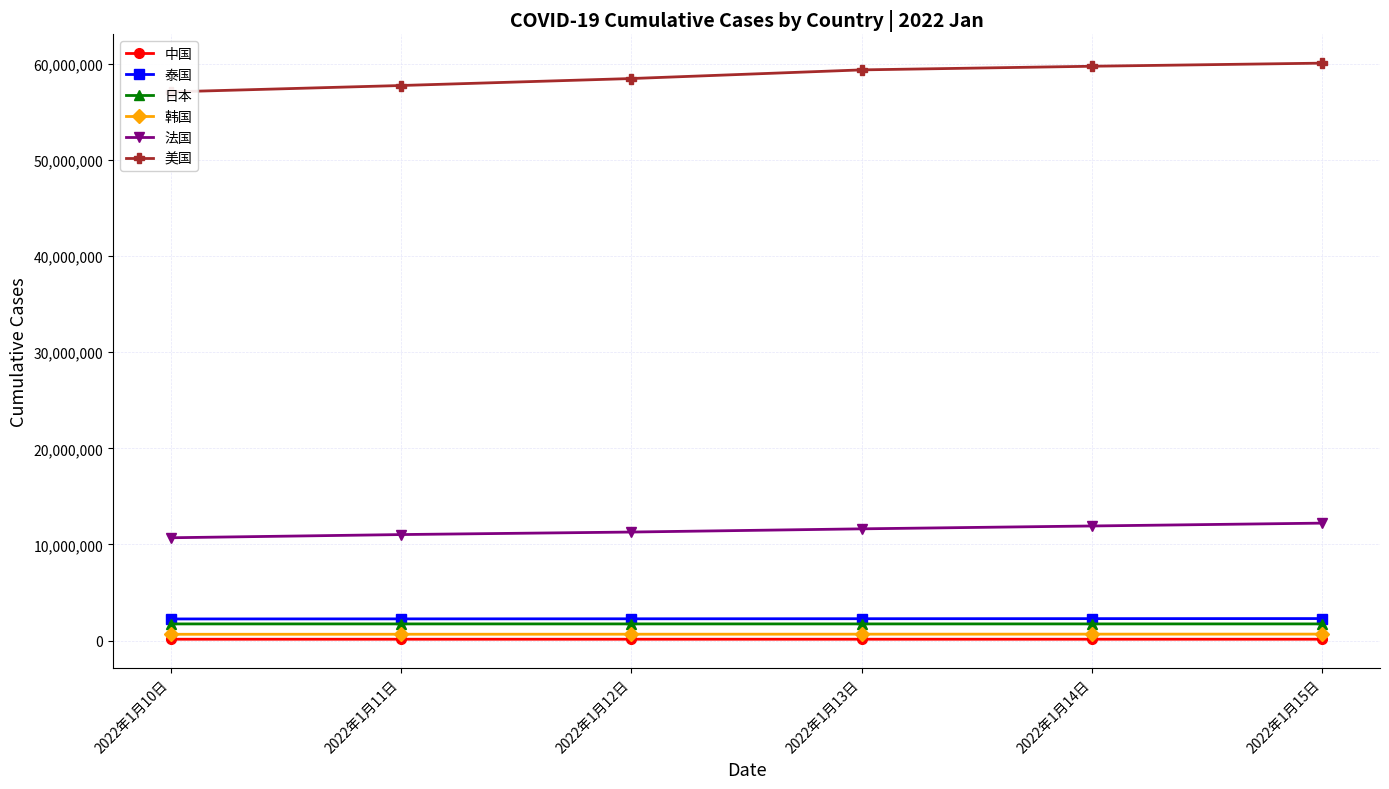

True or false: 中国 and 韩国 cross at least once.

False